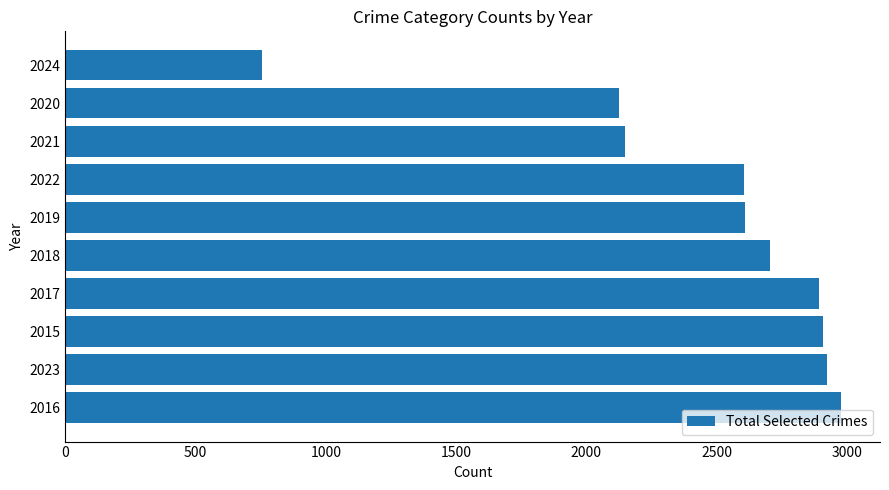

What is the change in value from 2016 to 2022?

-374